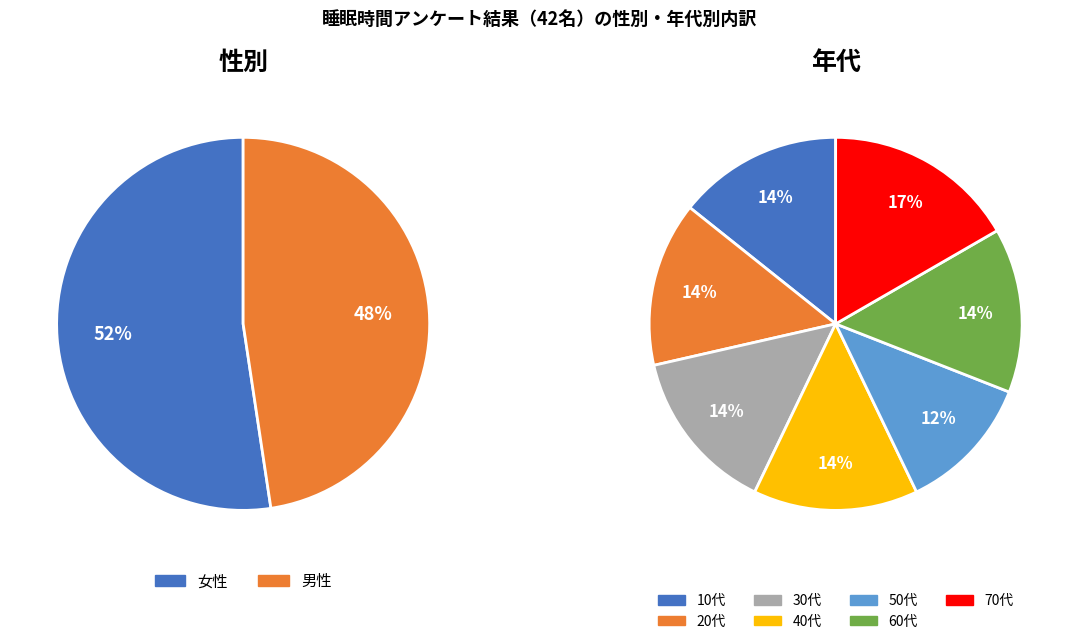

What is the ratio of the value at 女性 to the value at 男性?

1.1